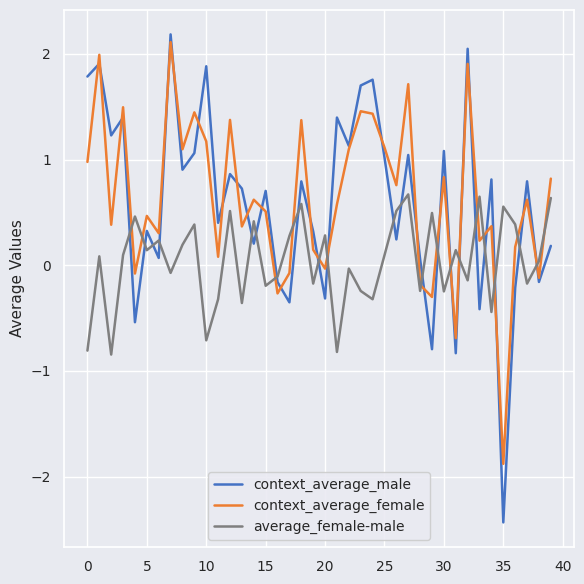

Which series has the widest spread of values?

context_average_male